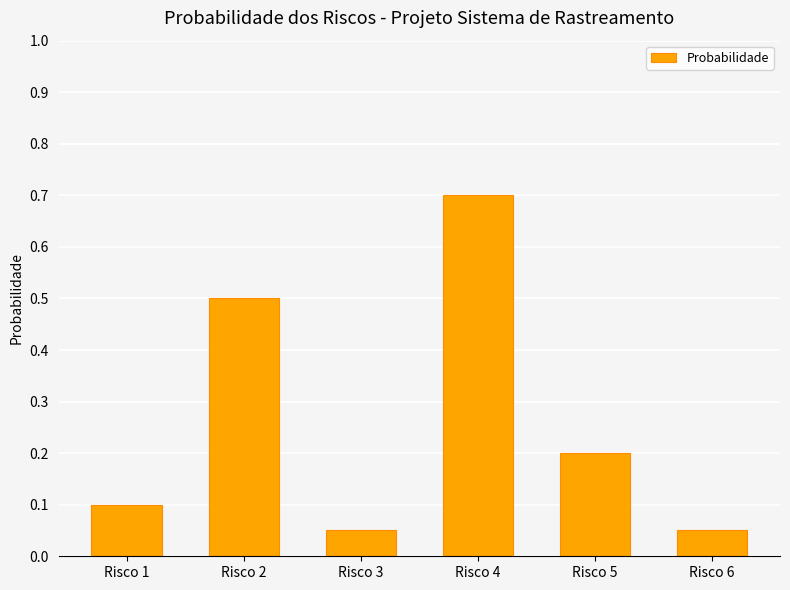

At which category does the chart reach its peak across all series?

Risco 4